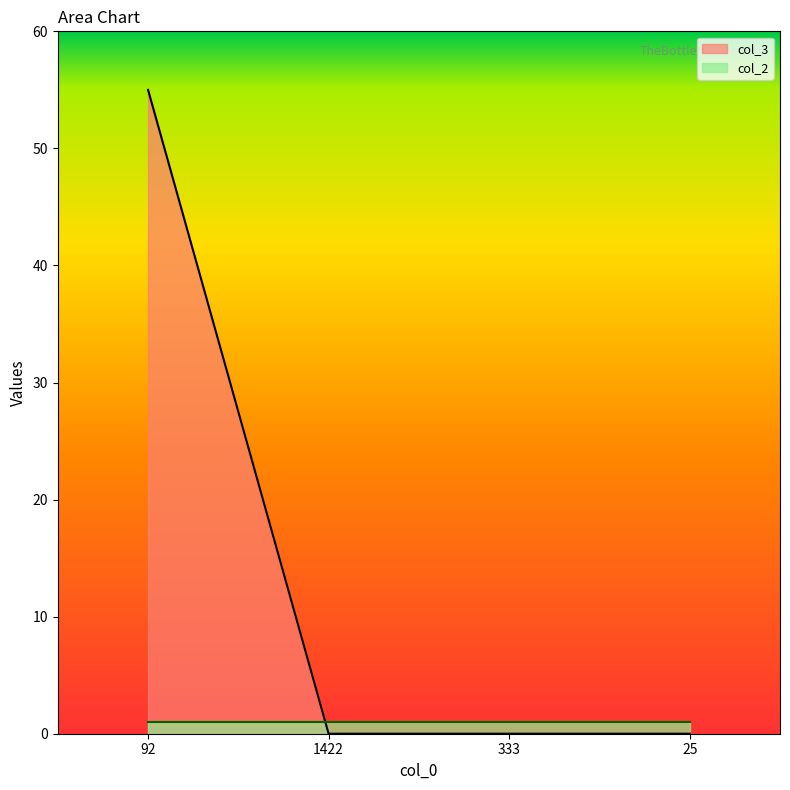

Rank the categories by value from highest to lowest.

92, 1422, 333, 25